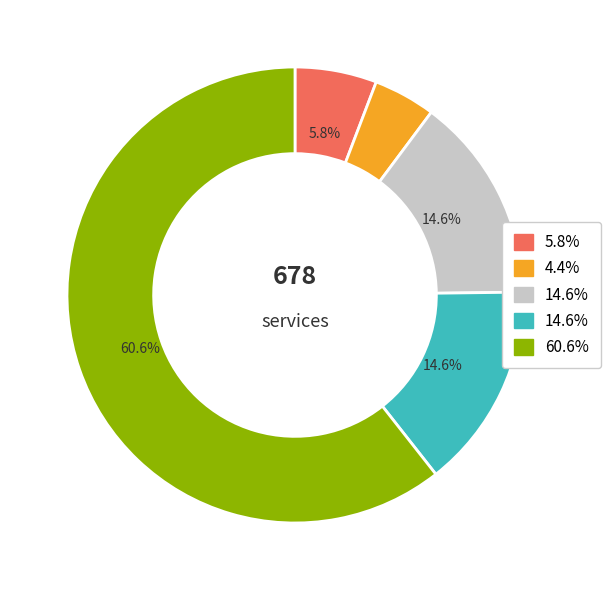

Is there a majority slice in this chart?

Yes